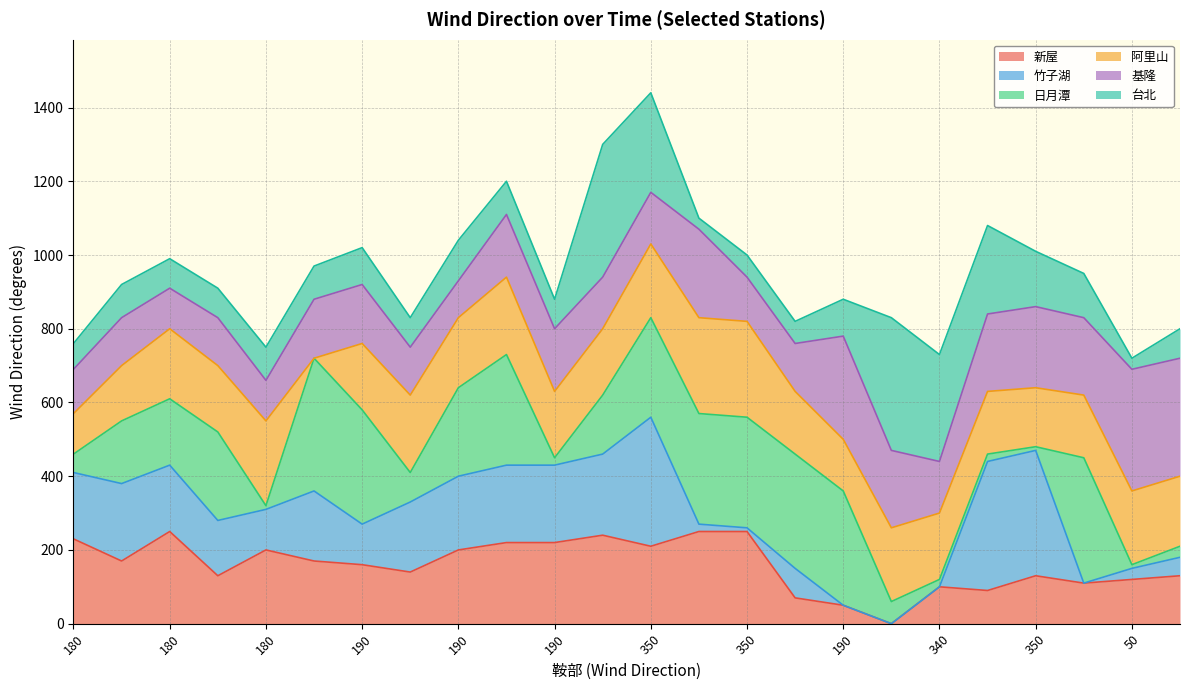

Does the chart have visible grid lines?

Yes